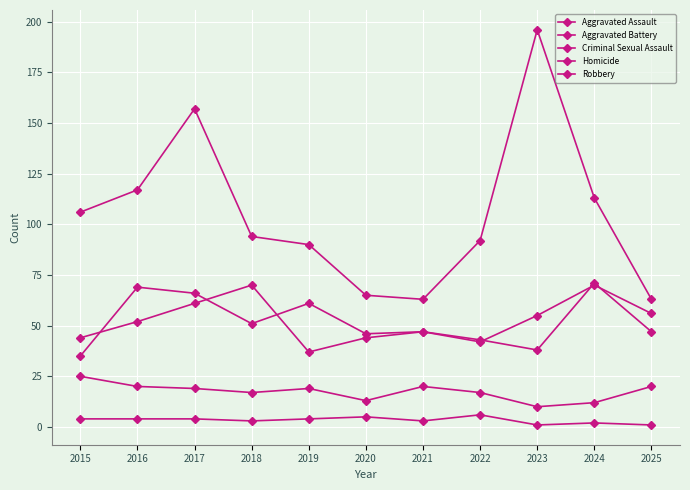

Is it true that Criminal Sexual Assault equals 28 at 2025?

False